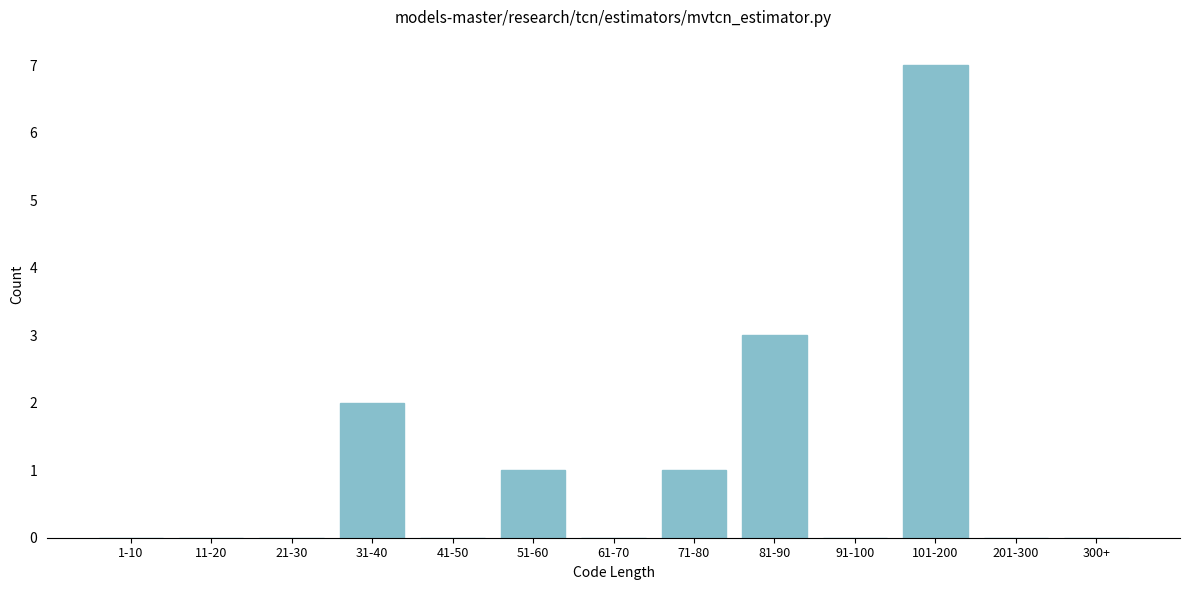

Reading right to left, list all the values displayed in this chart.

300+=0	201-300=0	101-200=7	91-100=0	81-90=3	71-80=1	61-70=0	51-60=1	41-50=0	31-40=2	21-30=0	11-20=0	1-10=0